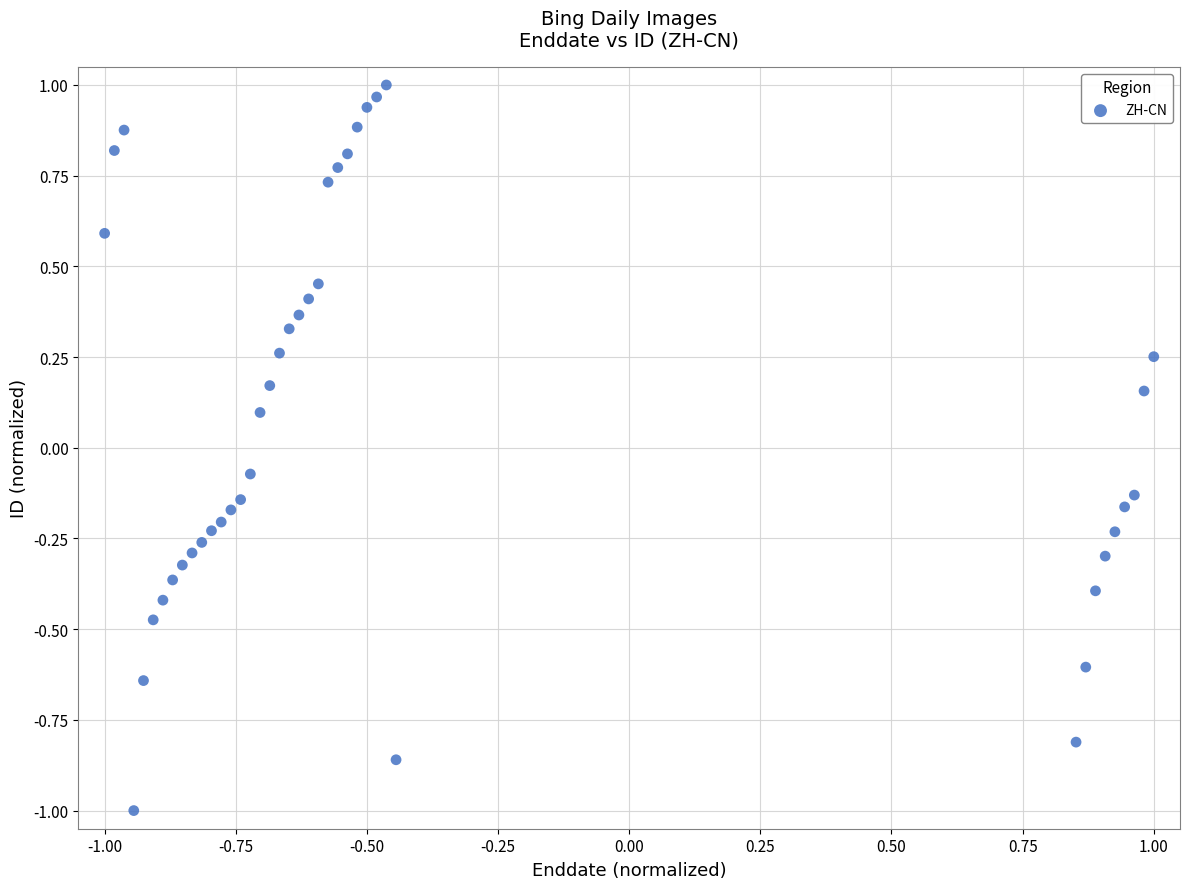

What is the range of Y values (max minus min)?

2.0